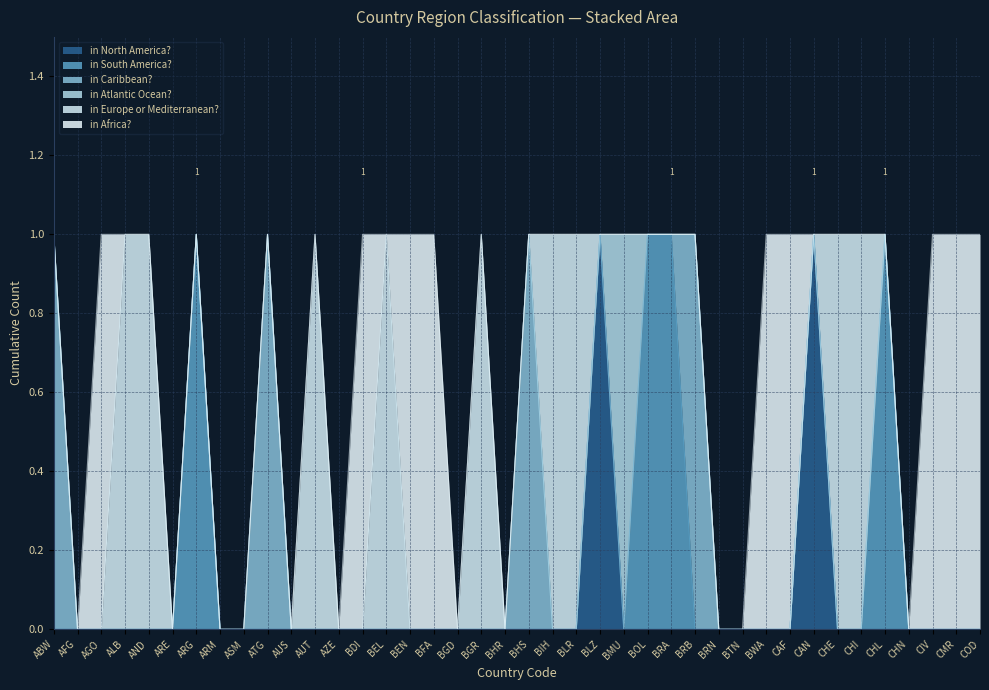

What is the difference between the second highest and second lowest values in the in South America? series?

1